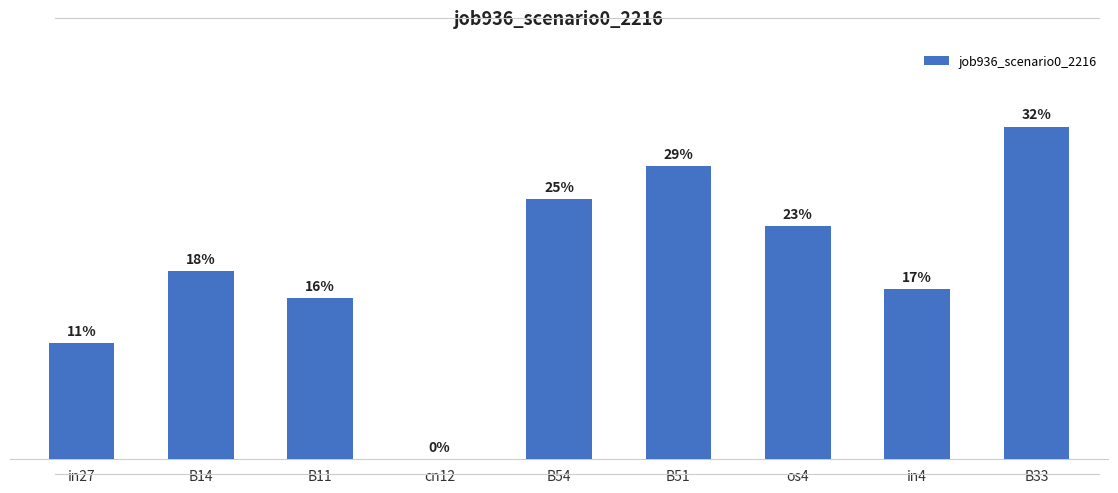

How many series are shown in this chart?

1